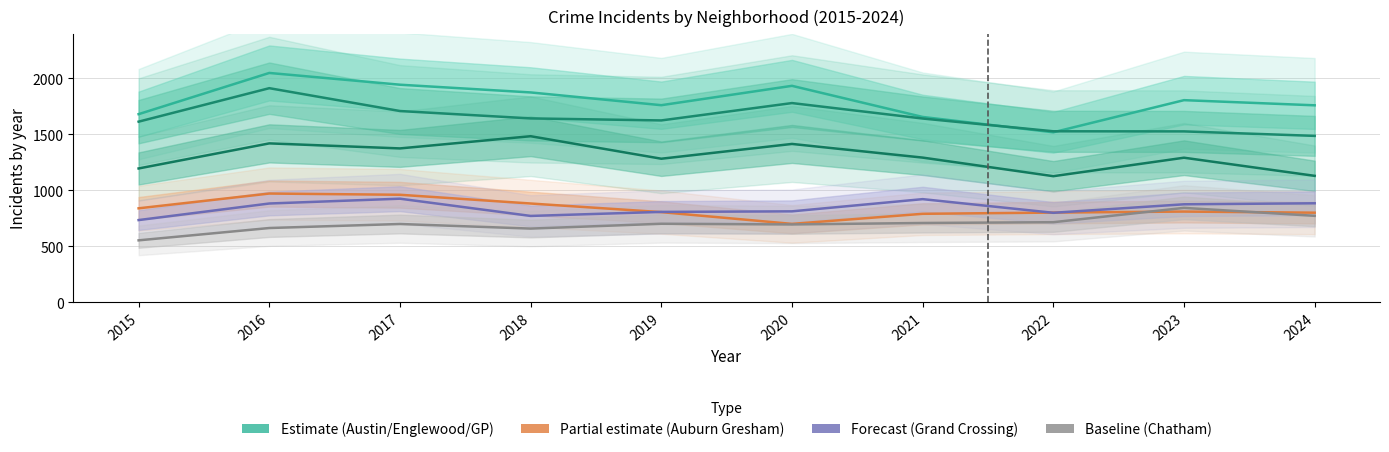

What is the maximum value for Grand Crossing?

925